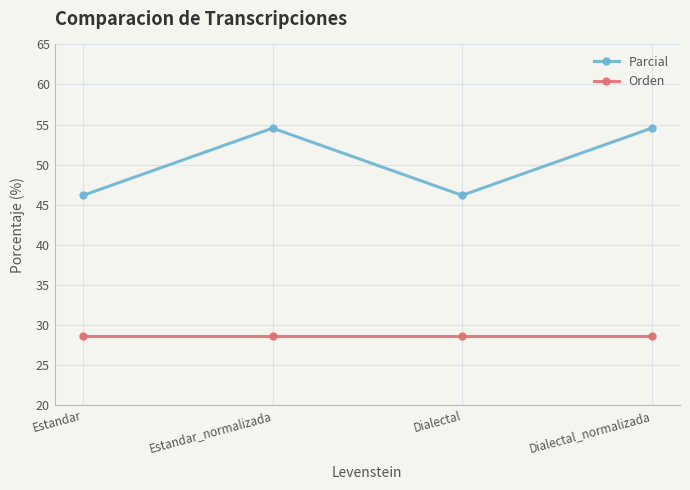

What is the label of the 3rd point from the right?

Estandar_normalizada